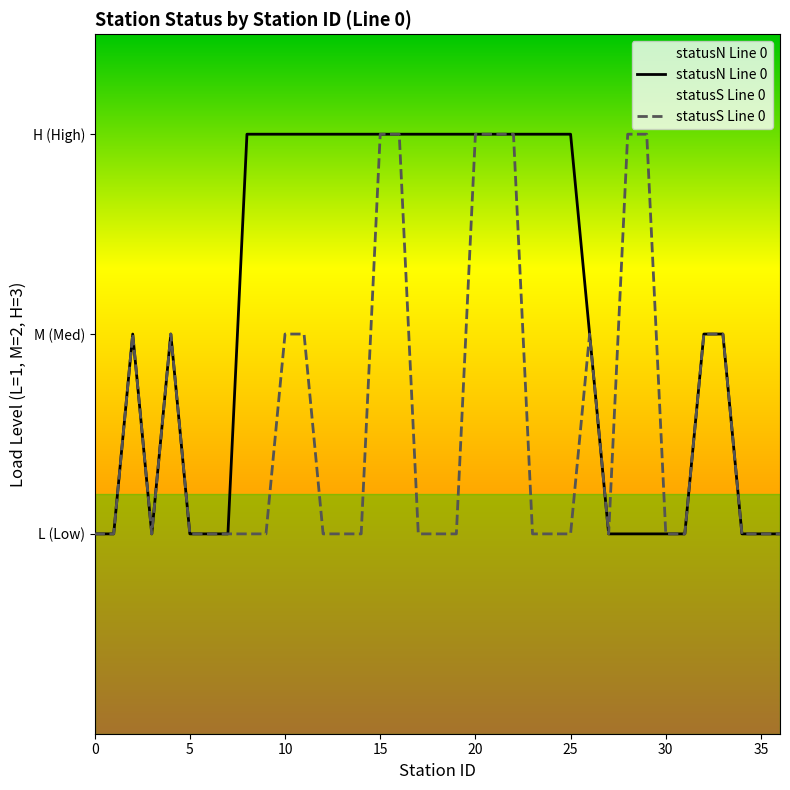

Is this an area chart (filled region under the line)?

No